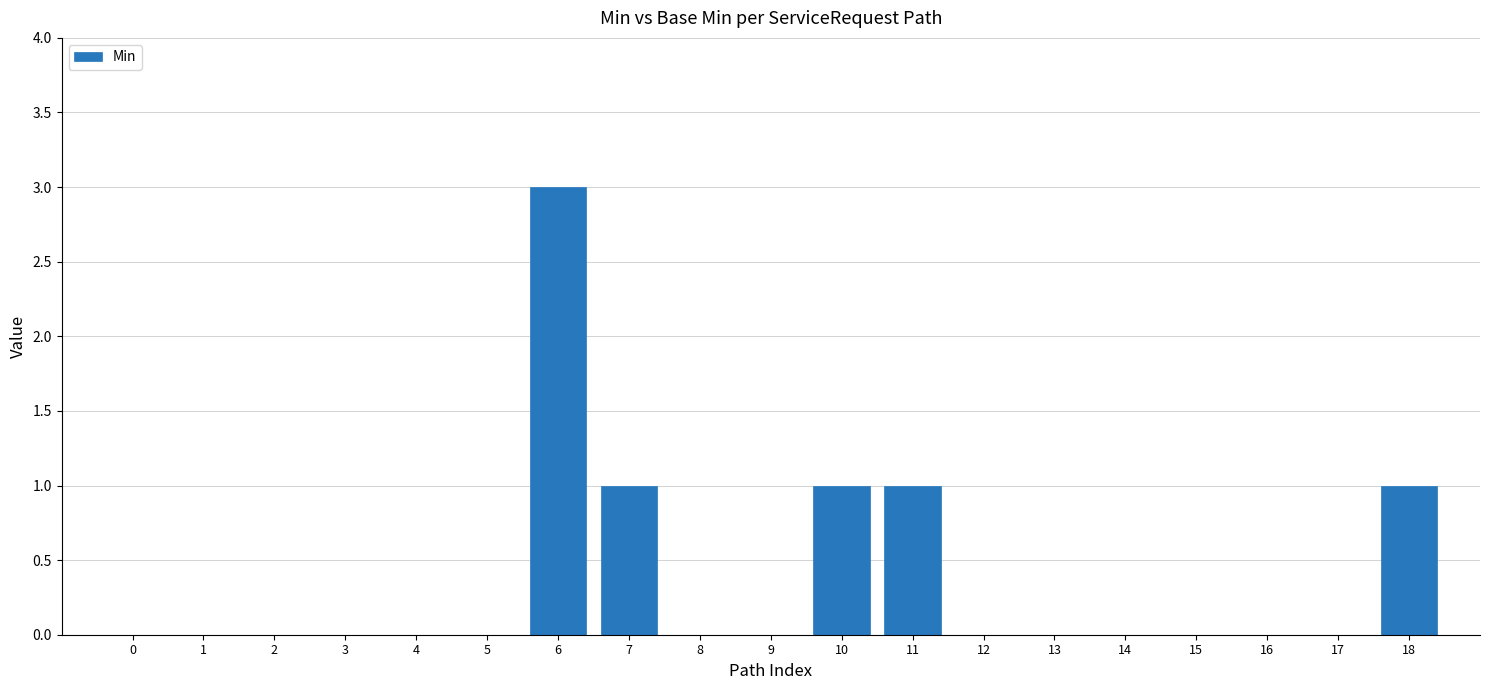

Is it true that the value at 3 is 0?

True